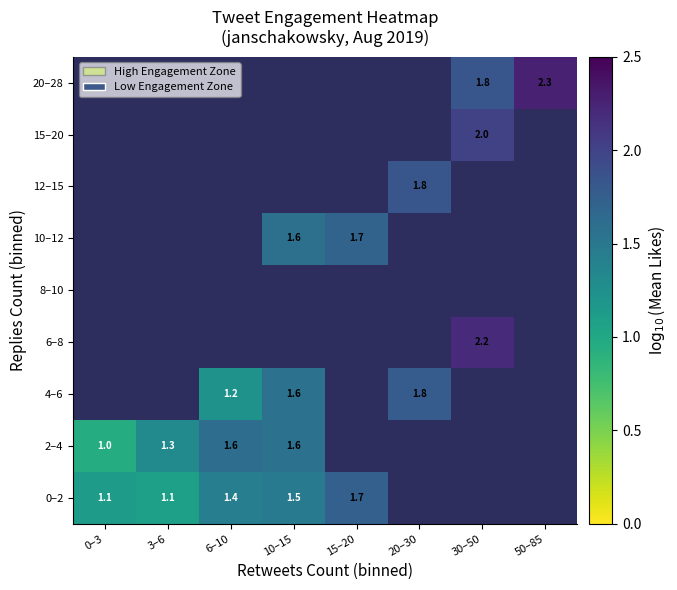

Between 10–15 and 20–30, which is larger?

20–30